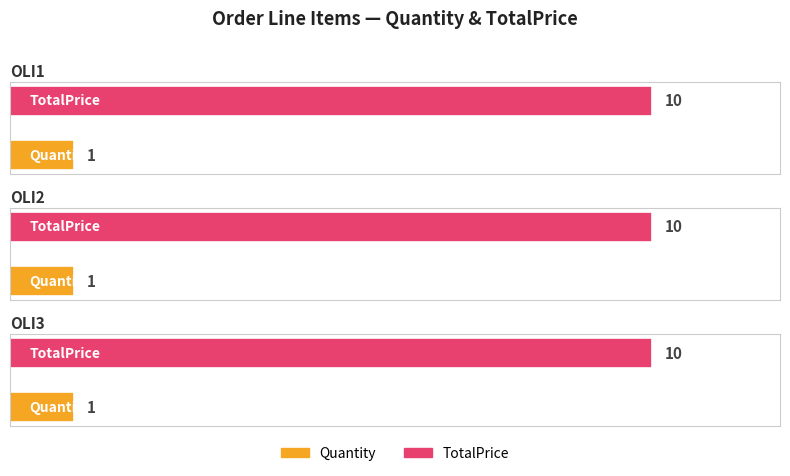

What is the difference between the highest and lowest values at OLI3?

9